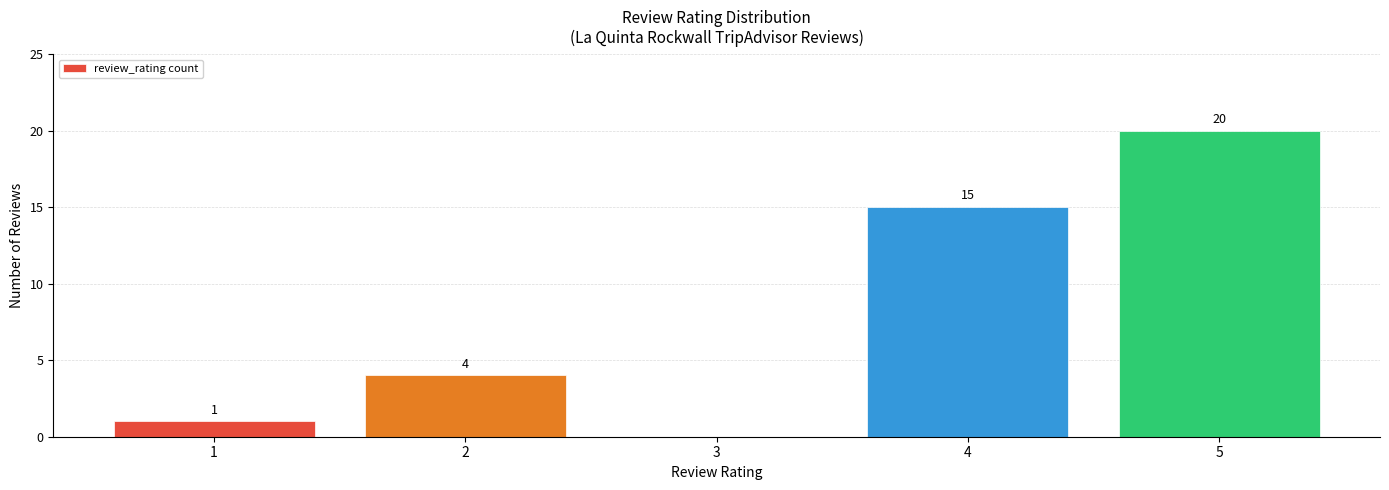

At which label is the value closest to 10?

4